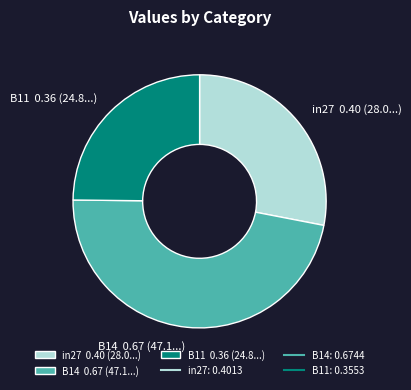

Do in27 0.40 (28.0...) and B11 0.36 (24.8...) together represent more than half of the pie?

Yes